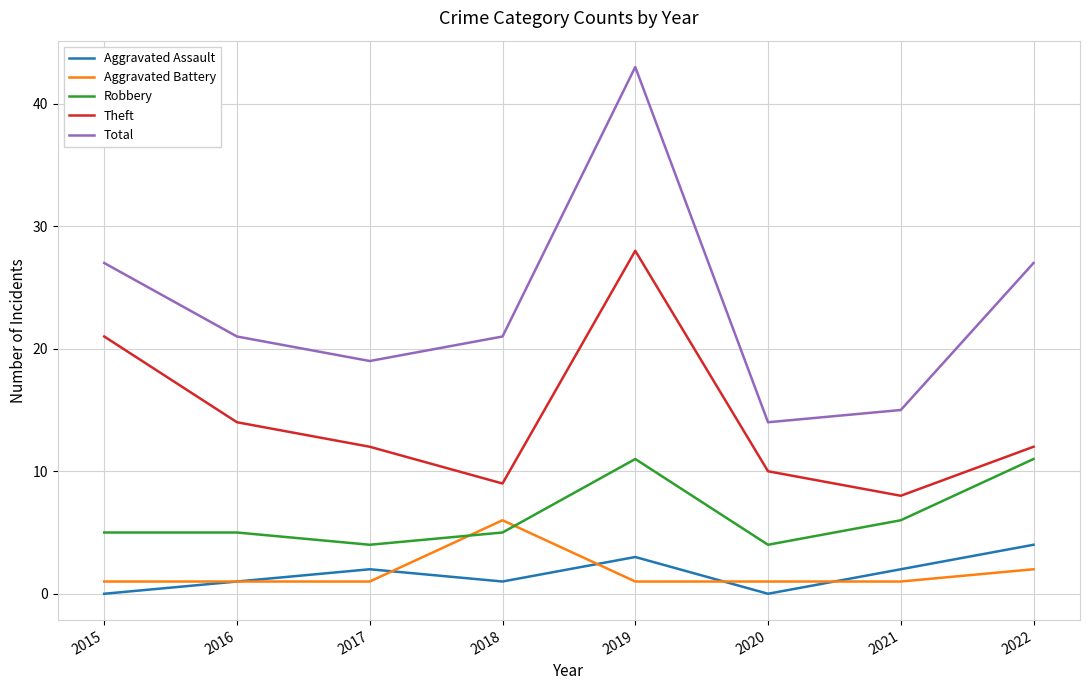

The value of Total at 2020 is 14. True or false?

True